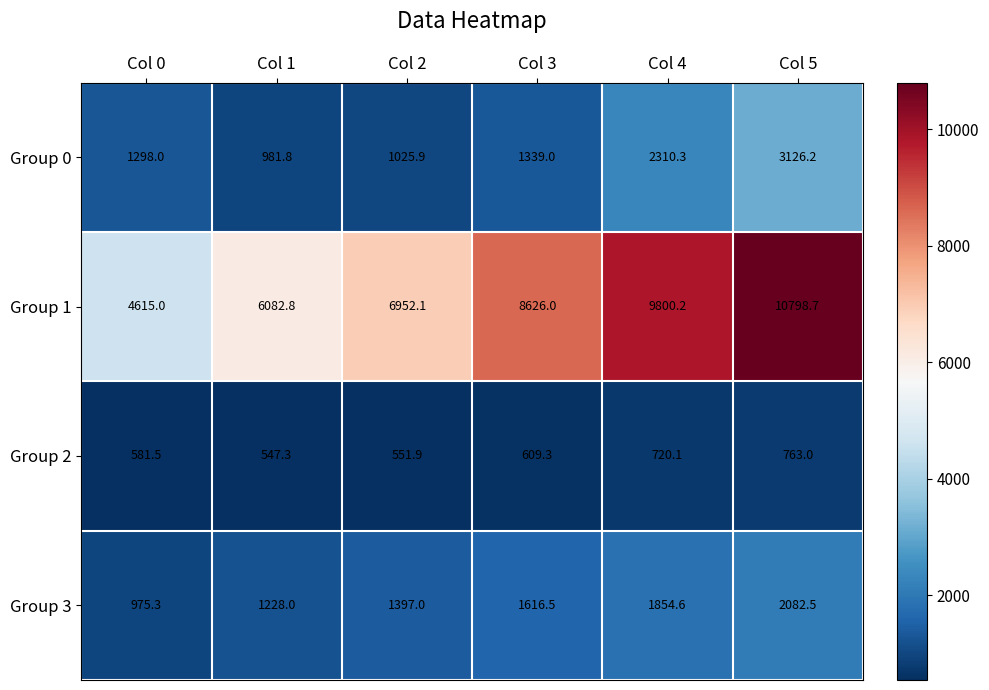

True or false: Group 0 has a value of 407.8 at Col 2.

False